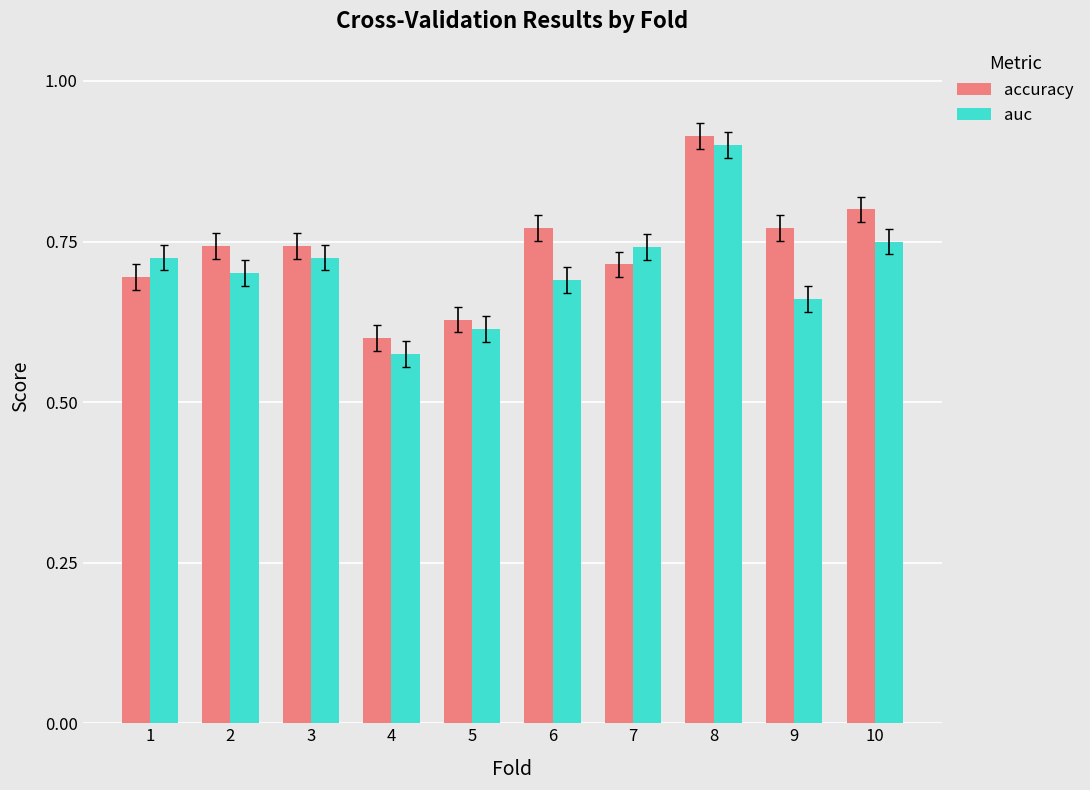

How many groups of bars are there?

10